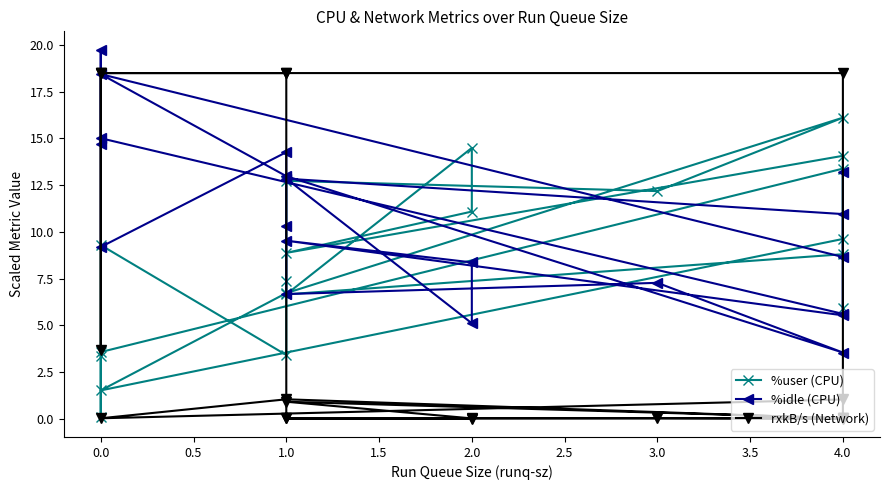

What is the greatest value displayed?

19.7